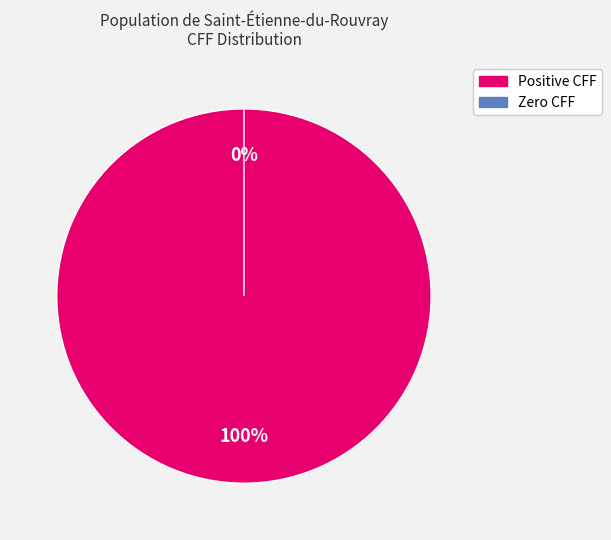

Is it true that 2 is 1% of the pie?

False